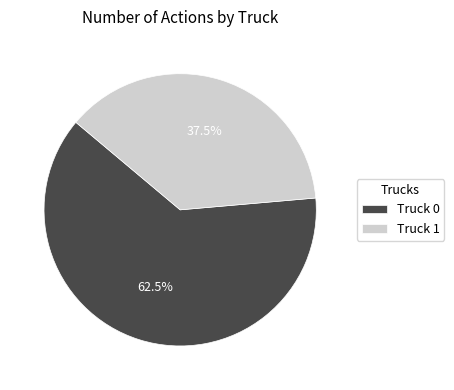

Which category accounts for the majority?

Truck 0